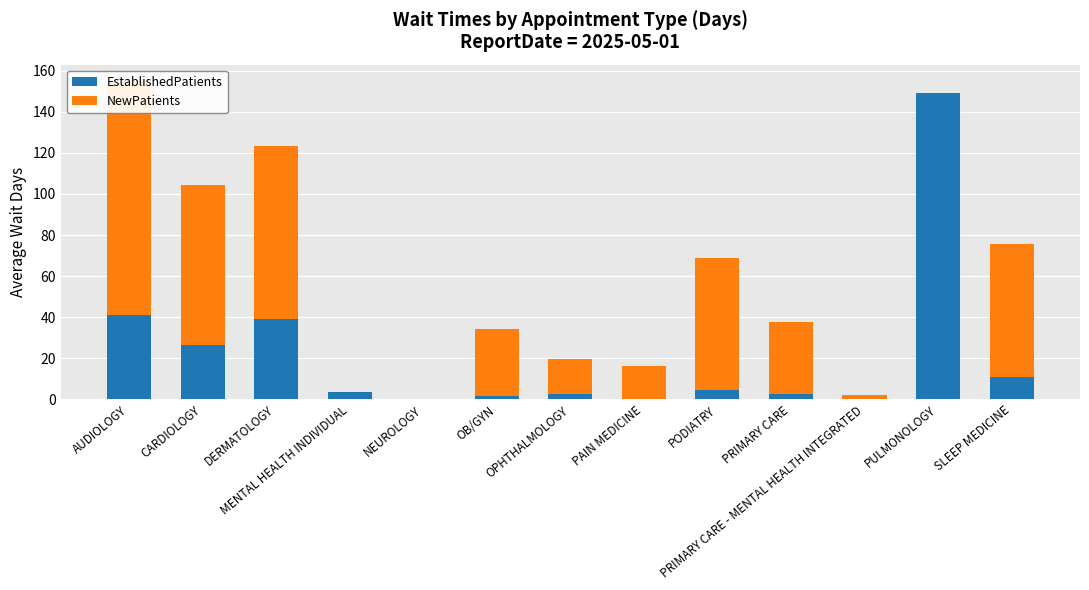

What is the difference between the maximum and minimum values in the EstablishedPatients series?

149.0